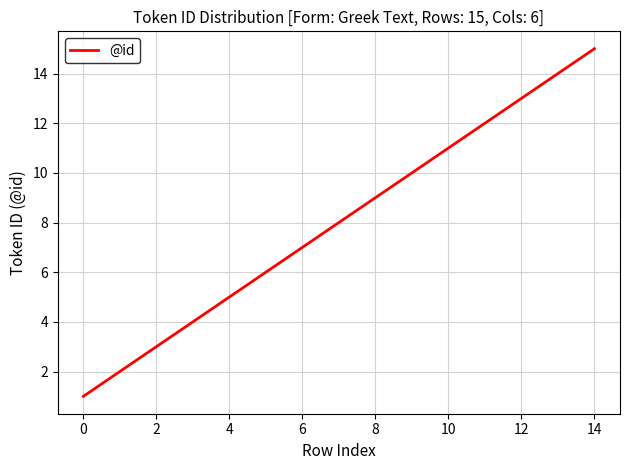

What is the greatest value displayed?

15